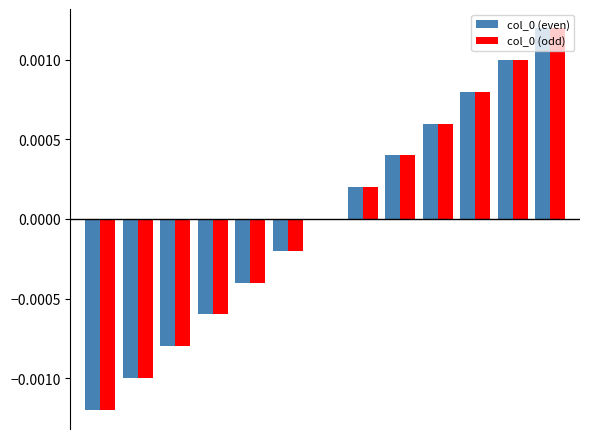

How many groups of bars are there?

13